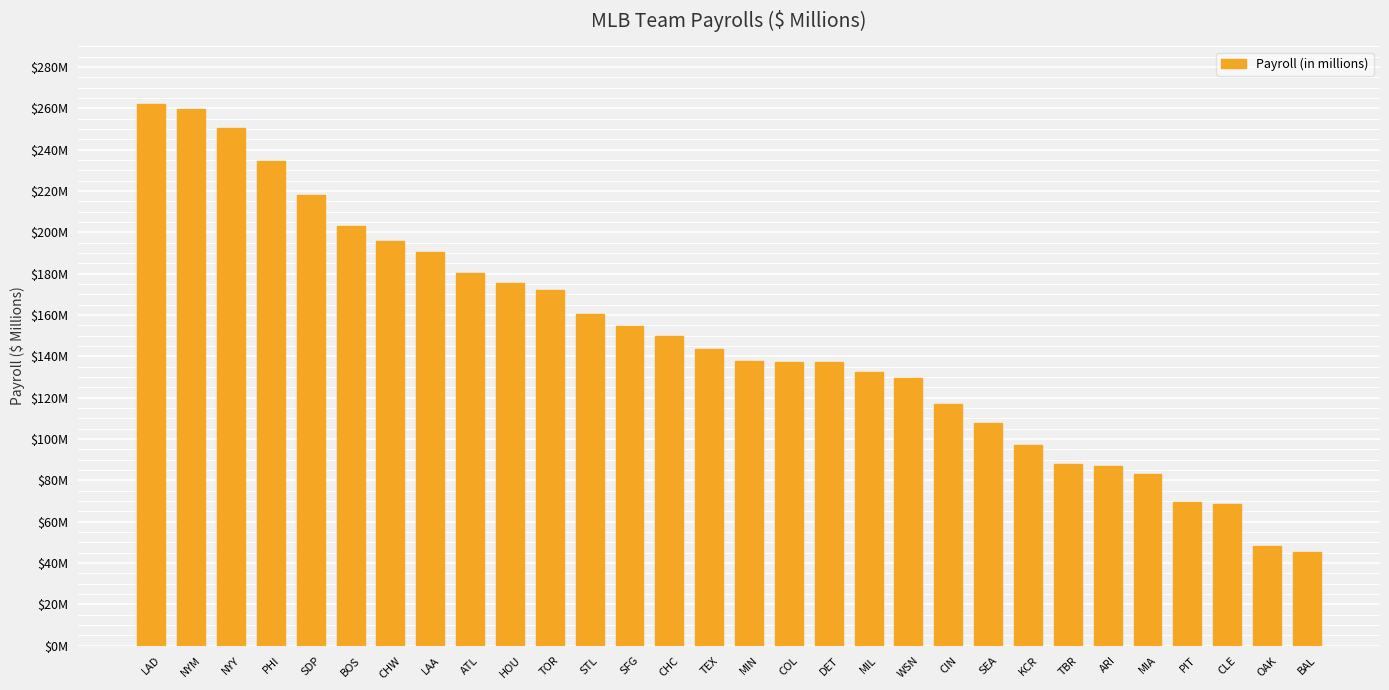

List the labels in order of value, largest first.

LAD, NYM, NYY, PHI, SDP, BOS, CHW, LAA, ATL, HOU, TOR, STL, SFG, CHC, TEX, MIN, COL, DET, MIL, WSN, CIN, SEA, KCR, TBR, ARI, MIA, PIT, CLE, OAK, BAL